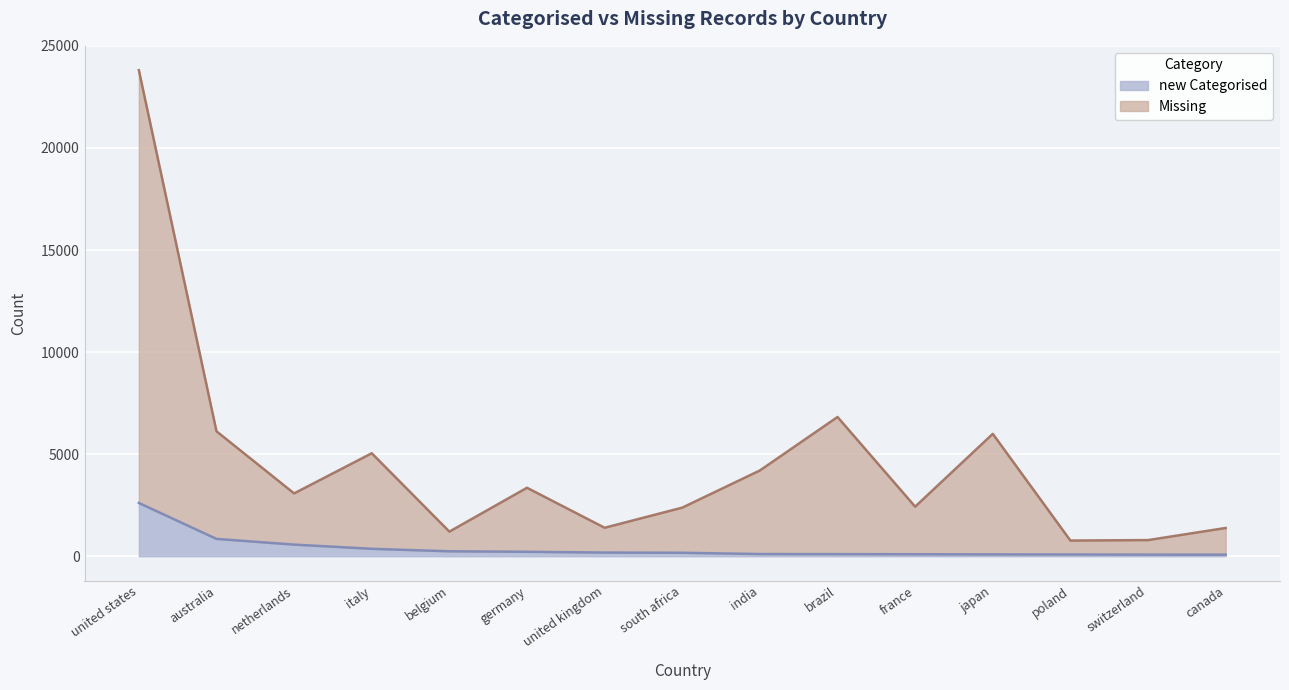

What is the total value across all series at south africa?

2382